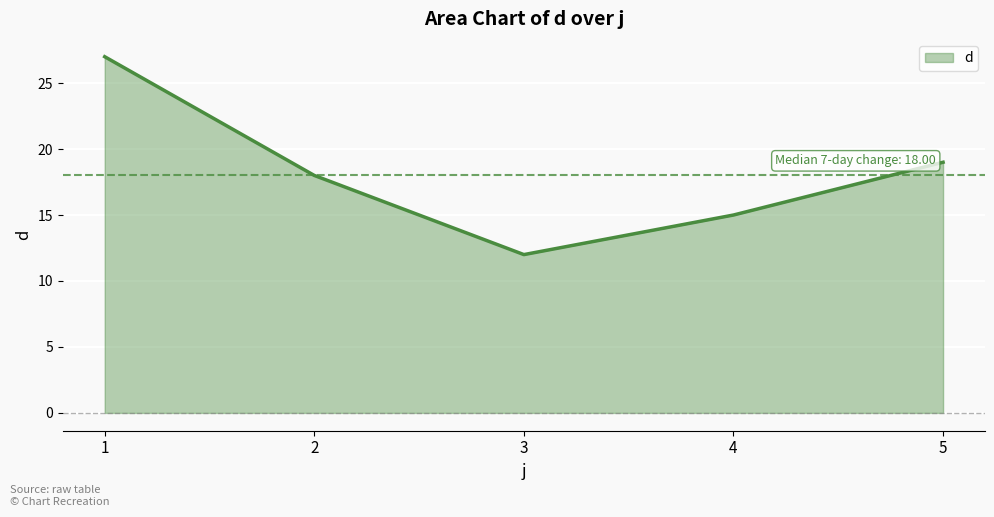

True or false: the data shows 12 at 2.

False